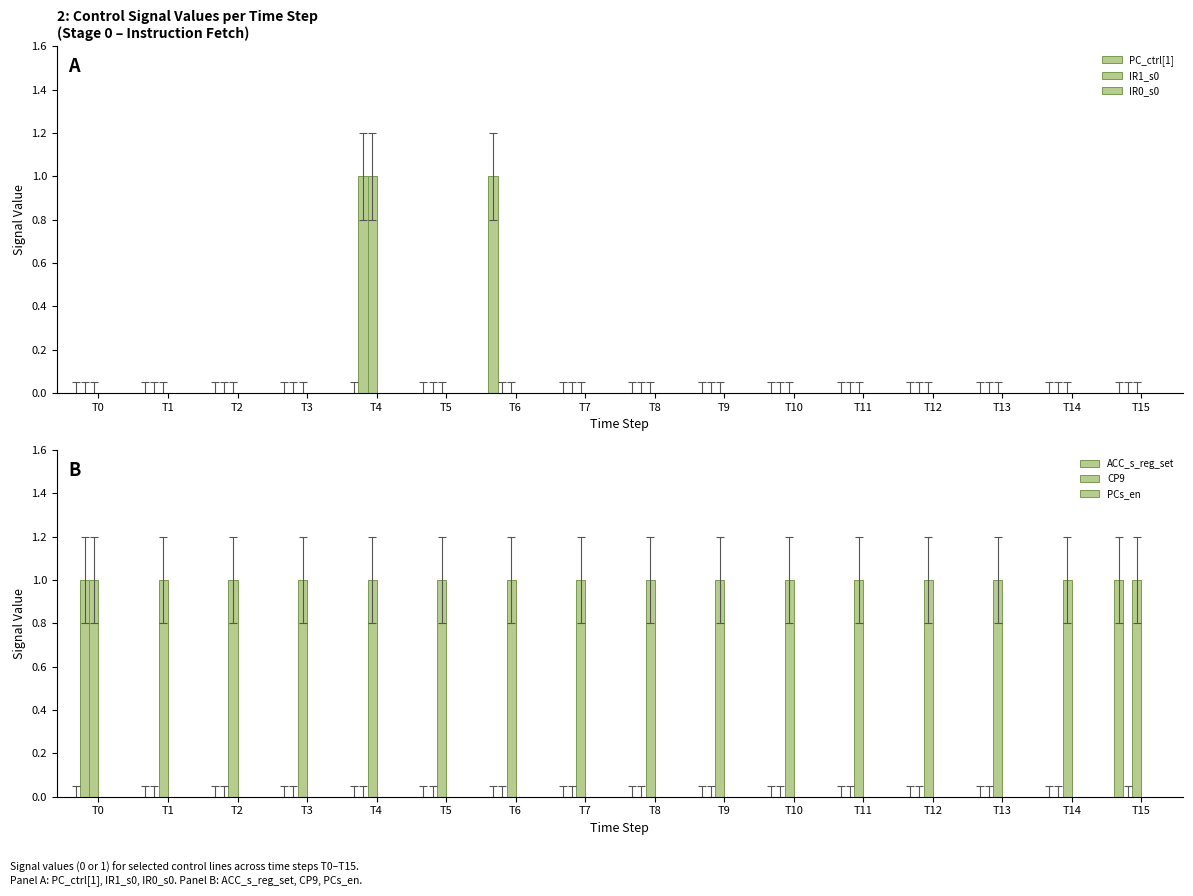

Which series has the largest total across all categories?

PCs_en